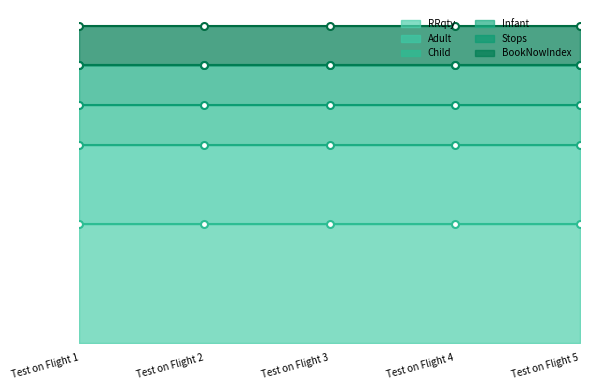

What is the minimum value for Adult?

2